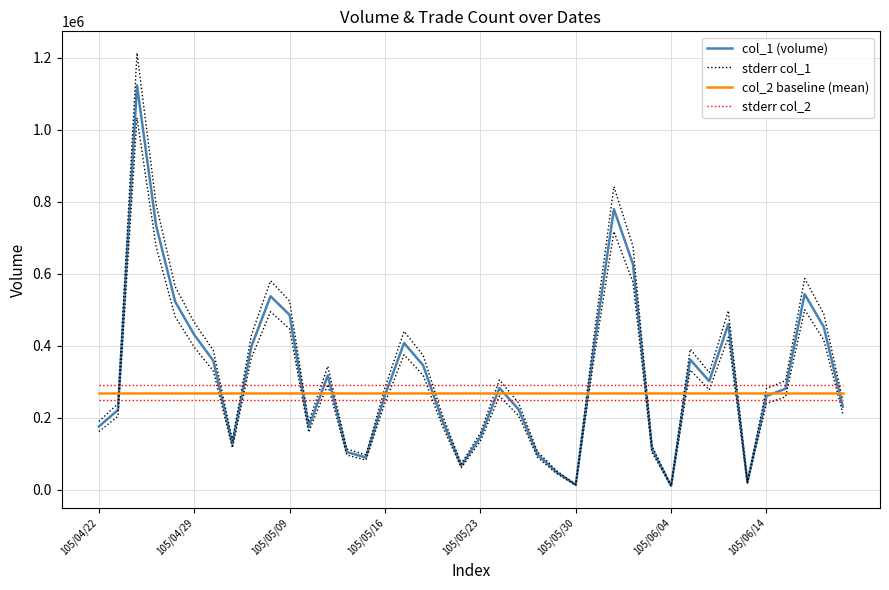

Rank the series at 22 from lowest to highest value.

col_1 (volume), stderr col_1, col_2 baseline (mean), stderr col_2